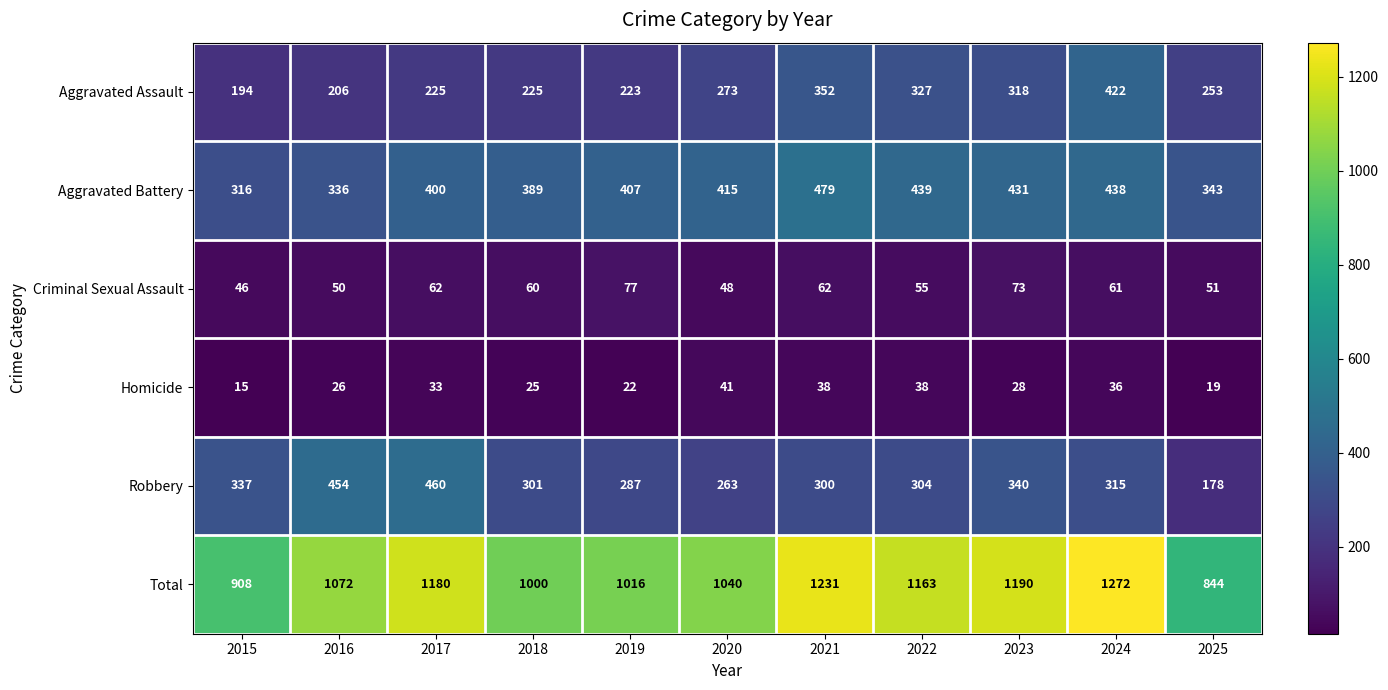

What is the difference between the highest and lowest values at 2016?

1046